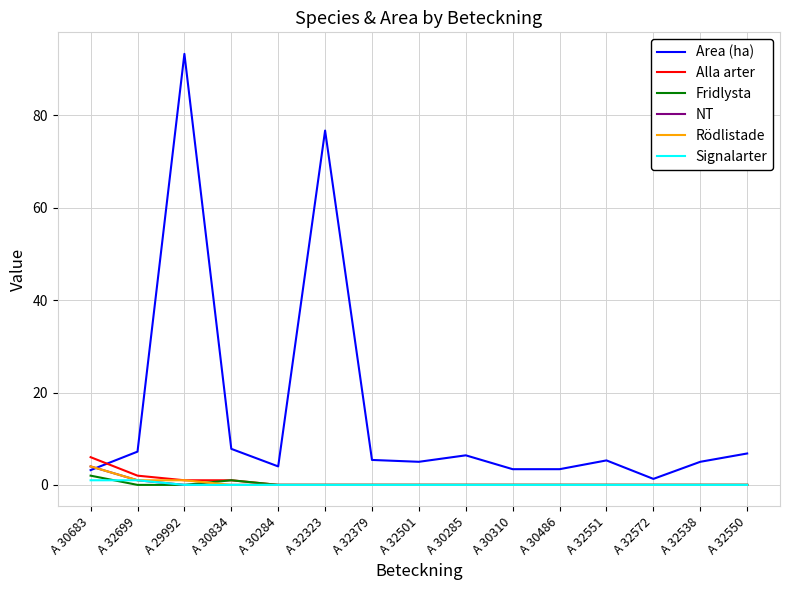

The value of Alla arter at A 32379 is 0.0. True or false?

True